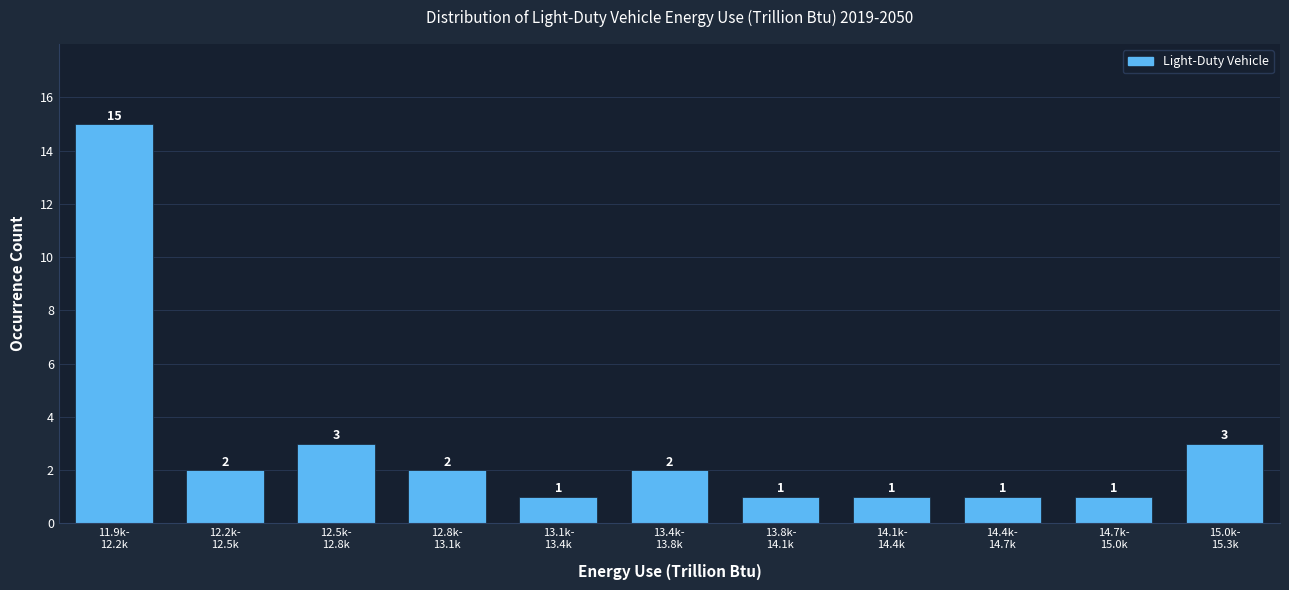

Reading right to left, list all the values displayed in this chart.

3	1	1	1	1	2	1	2	3	2	15